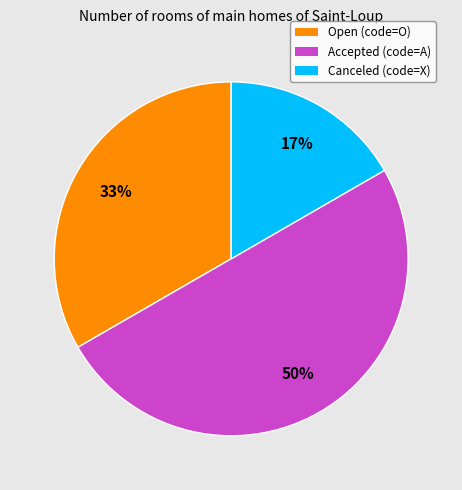

Count the number of slices in the pie.

3